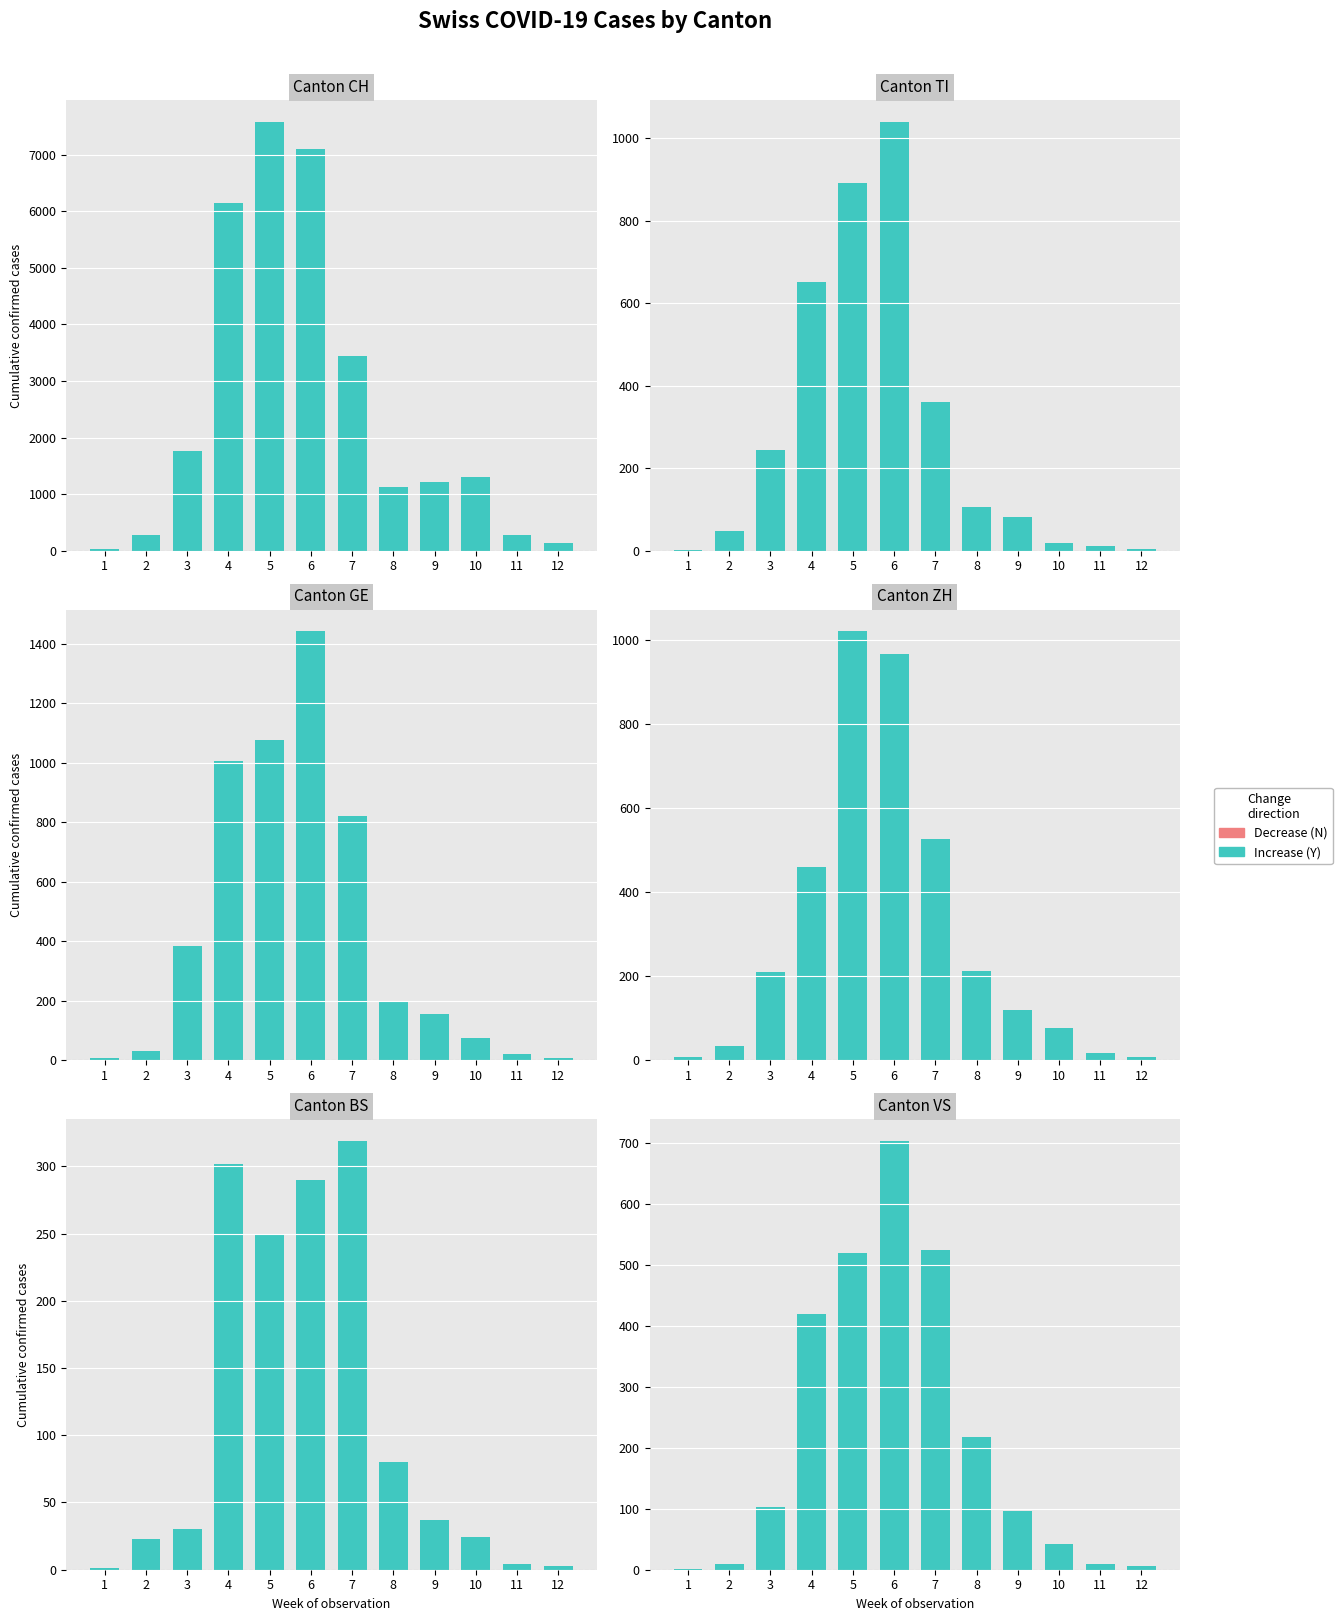

Which series has the largest range (max minus min)?

CH